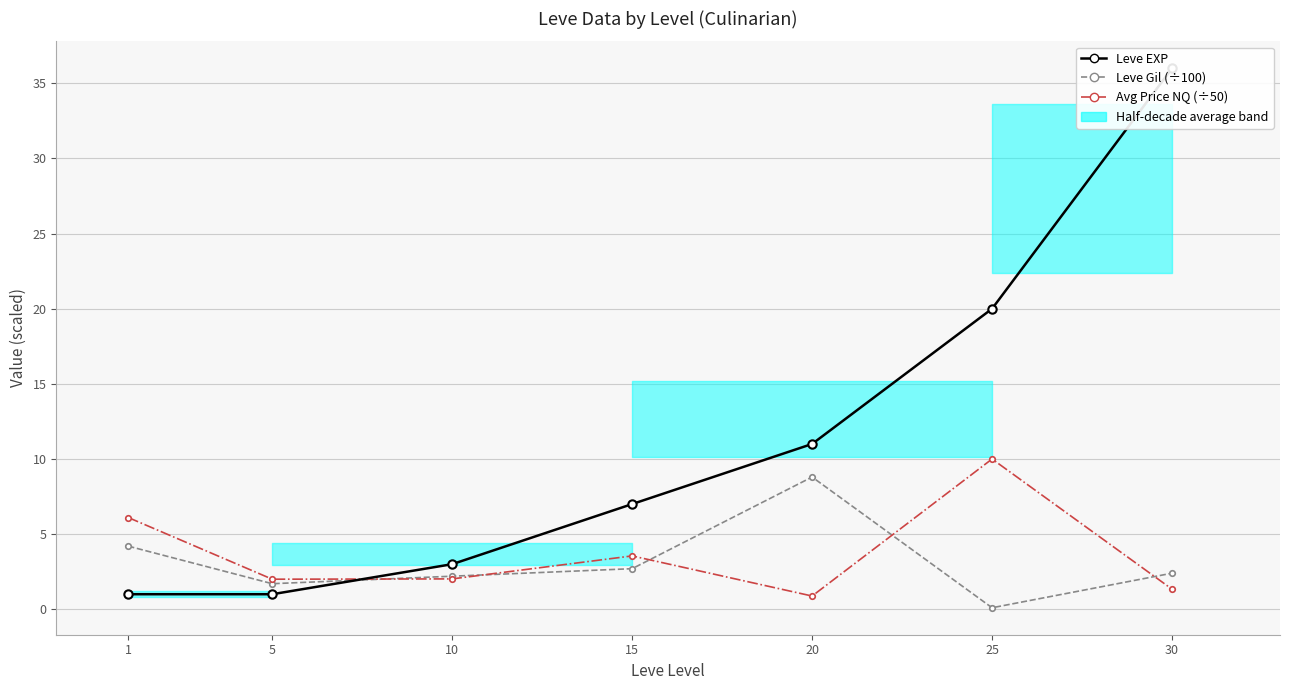

What is the difference between the highest and lowest values at 5?

1.0